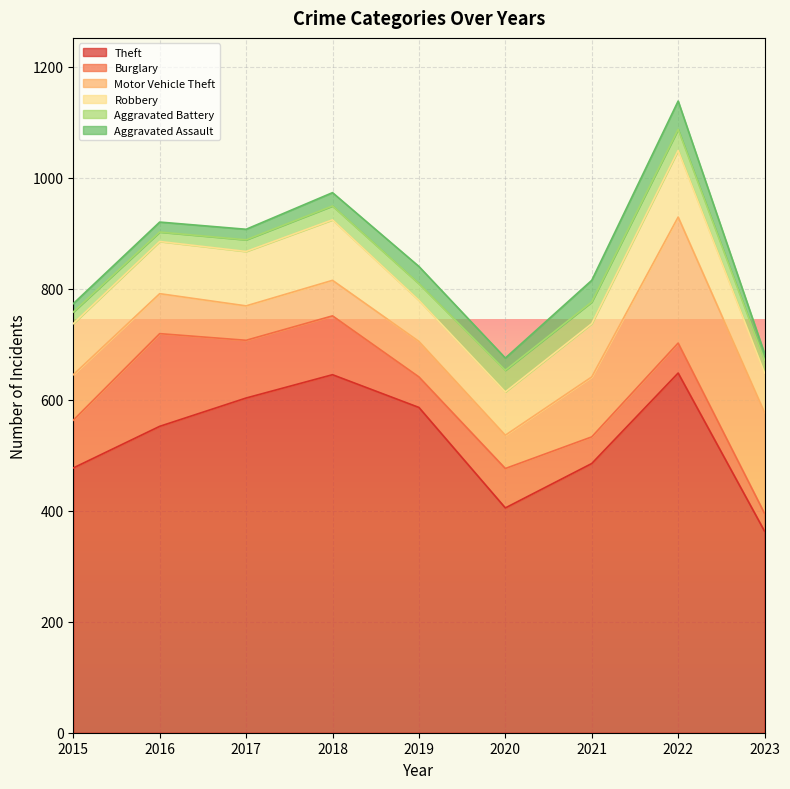

List the series in order of their peak value, lowest first.

Aggravated Battery, Aggravated Assault, Robbery, Burglary, Motor Vehicle Theft, Theft